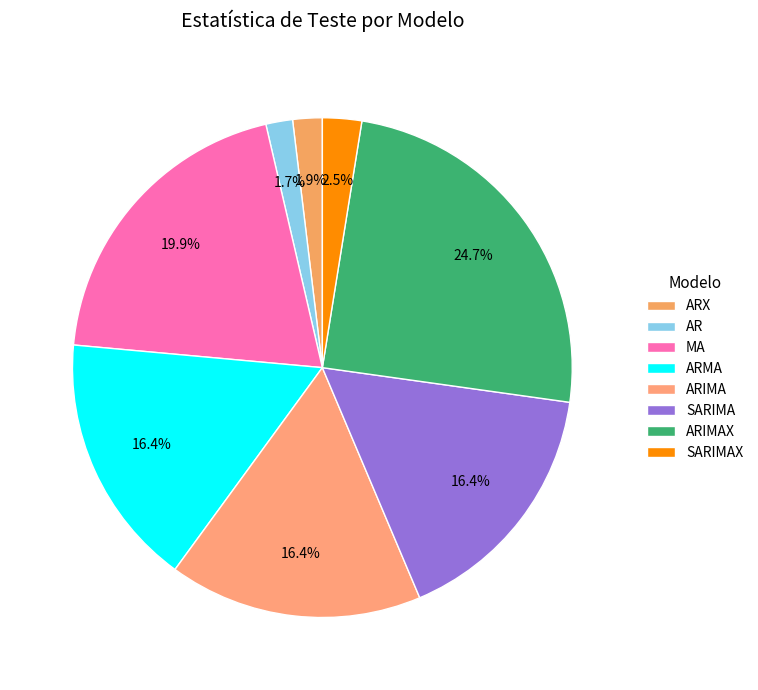

To the nearest percent, what is the difference between the SARIMAX and AR slice percentages?

1%